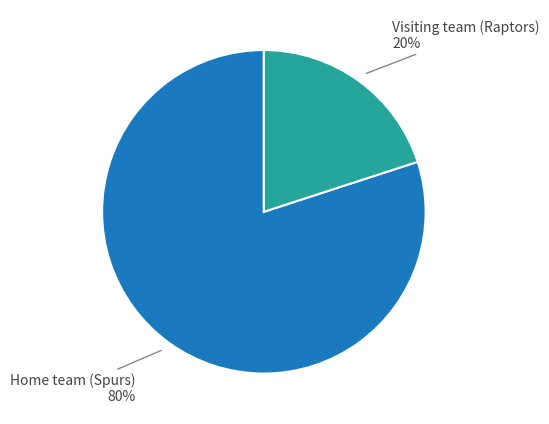

To the nearest percent, what is the difference between the largest and smallest slice percentages?

60%